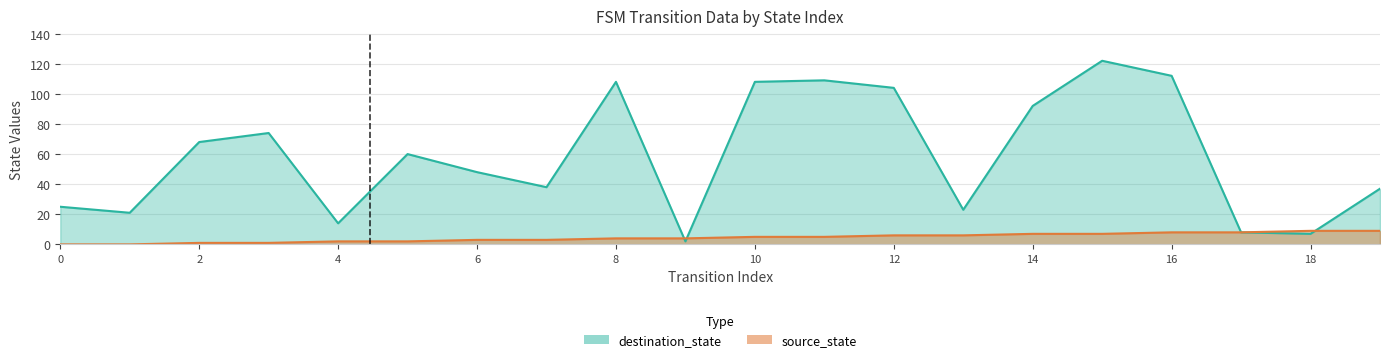

What is the value of the source_state point at the 14th from the left?

6